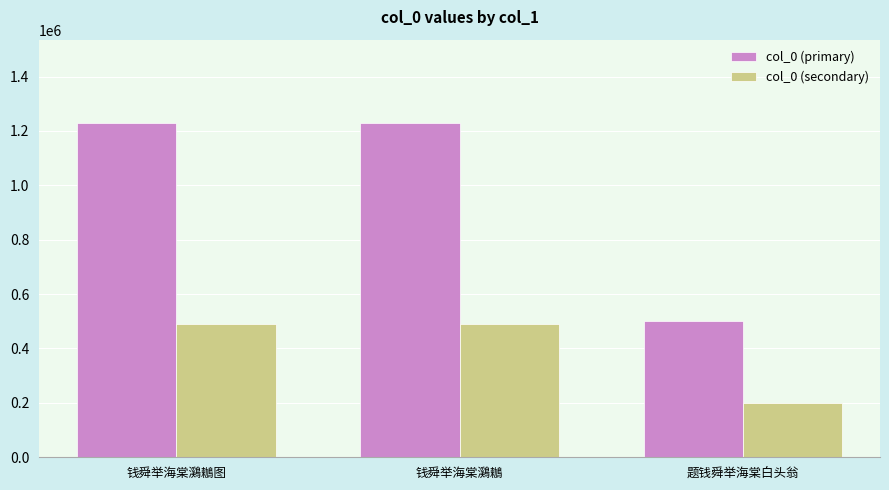

How many series are shown in this chart?

2